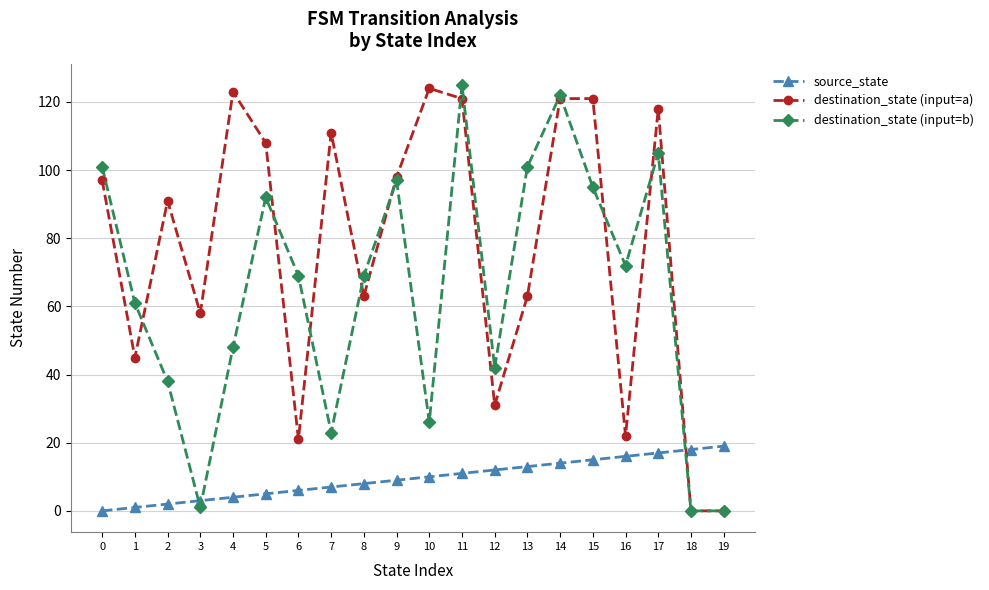

What is the sum of all source_state values?

190